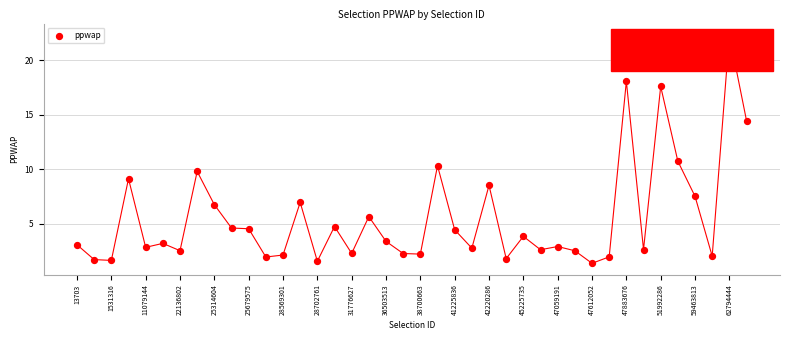

What Y value in the scatter plot is closest to 11?

10.8